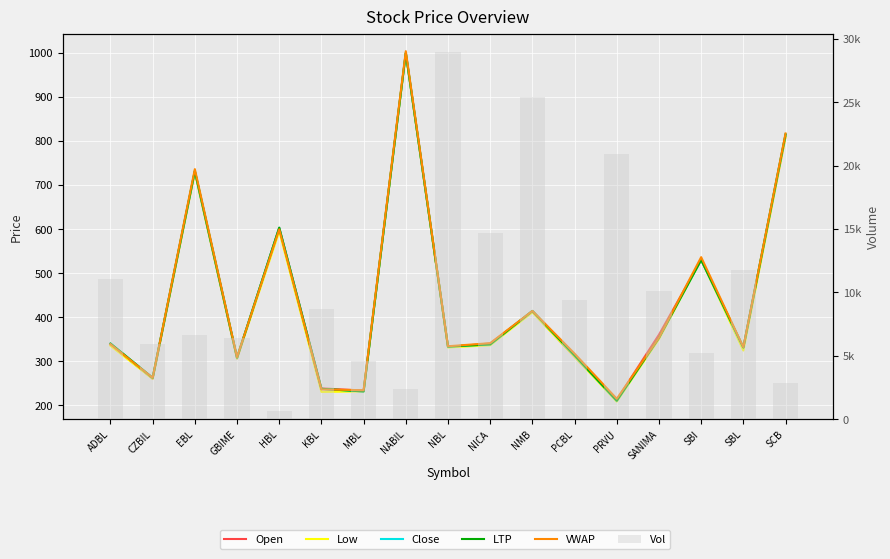

Reading left to right, extract all data points from this chart.

Open: 337.0	260.0	730.0	306.0	603.0	238.0	233.0	1000.0	332.0	340.0	412.0	310.0	212.0	360.0	530.0	330.0	810.0
Low: 335.0	260.0	729.0	306.0	595.0	230.0	231.0	999.0	331.0	336.0	411.0	310.0	208.0	350.0	530.0	324.0	810.0
Close: 340.0	262.0	732.0	308.0	603.0	237.0	231.0	1000.0	333.0	338.0	414.0	313.0	210.0	353.0	530.0	331.0	815.0
LTP: 340.0	262.0	732.0	308.0	603.0	237.0	231.0	1000.0	333.0	338.0	414.0	313.0	210.0	353.0	530.0	331.0	815.0
VWAP: 338.4	262.1	736.2	308.8	599.4	235.6	233.9	1004.1	333.7	340.7	414.0	317.0	214.4	353.2	536.2	331.6	817.2
Vol: 11065.0	5911.0	6601.0	6429.0	630.0	8725.0	4600.0	2360.0	28966.0	14724.0	25450.0	9426.0	20910.0	10101.0	5180.0	11804.0	2830.0